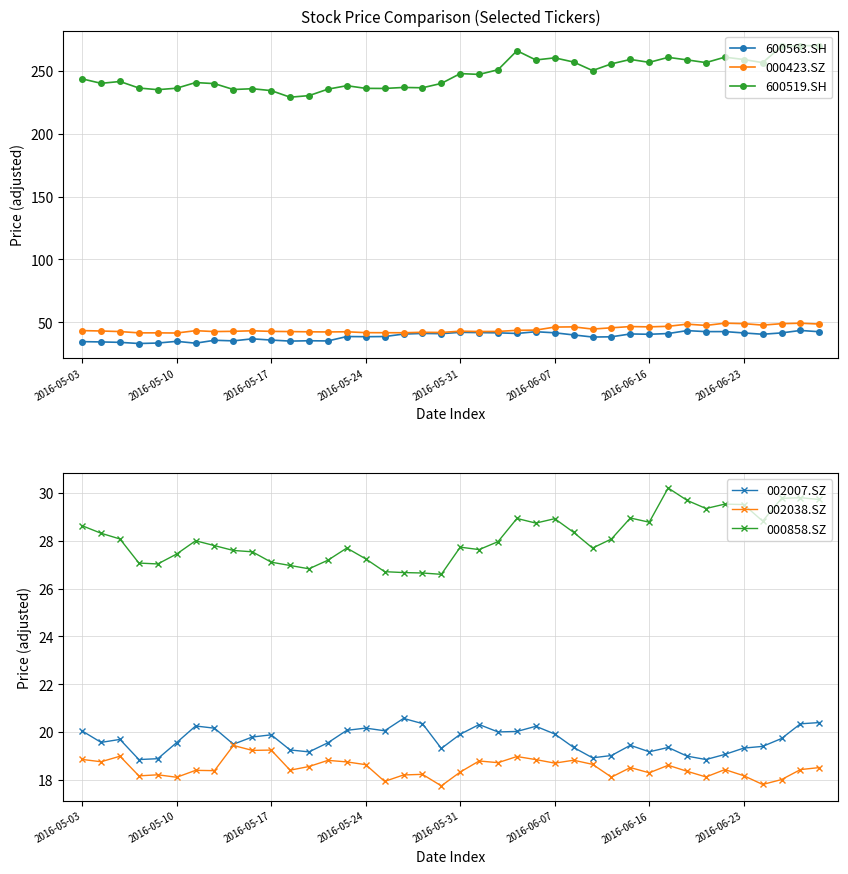

What are all the series names shown in the legend?

600563.SH, 000423.SZ, 600519.SH, 002007.SZ, 002038.SZ, 000858.SZ